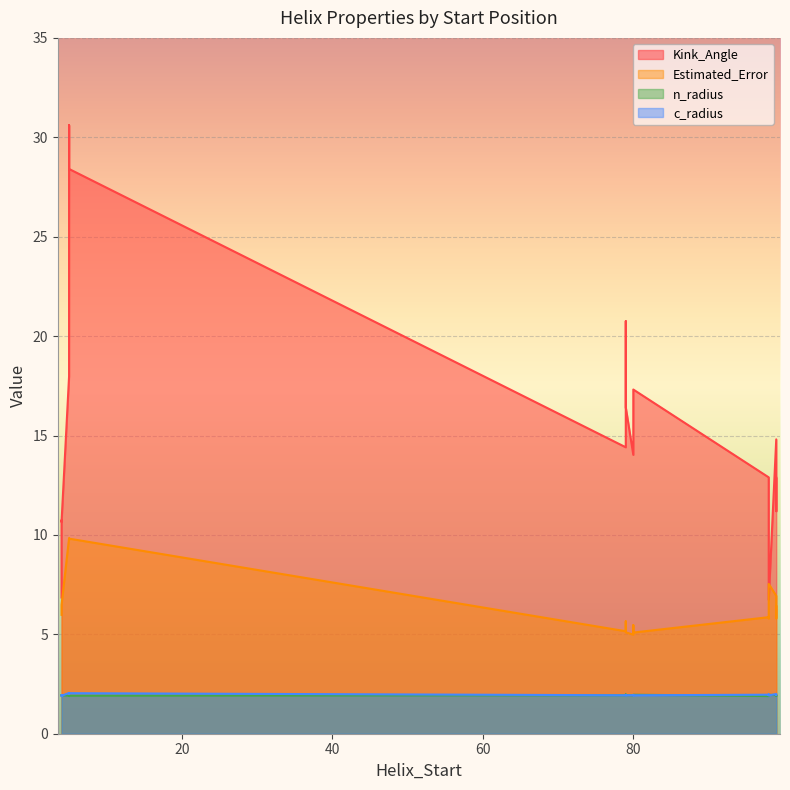

Where is n_radius nearest to the value 1?

98